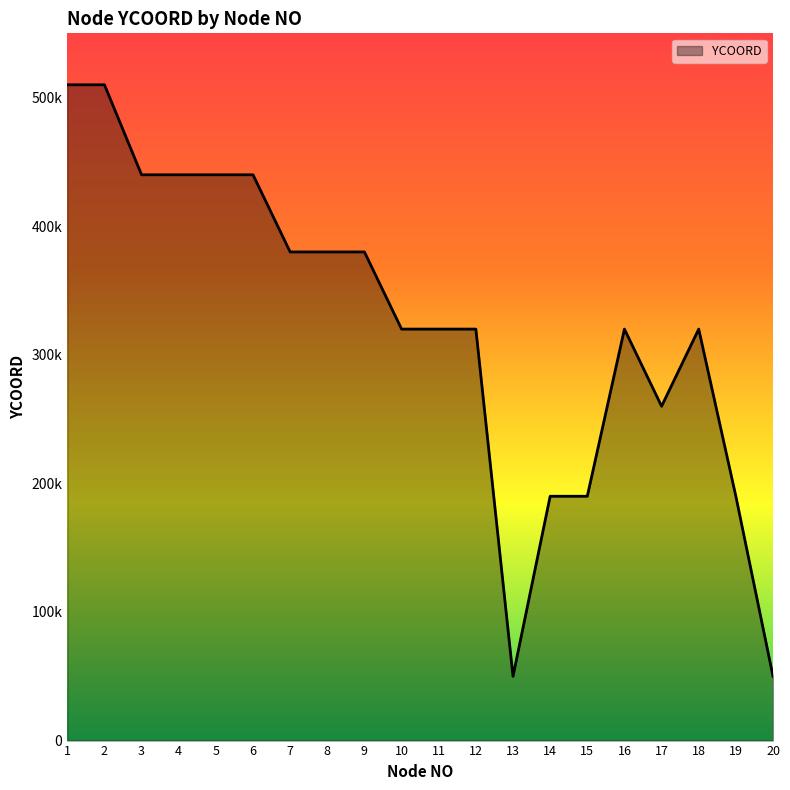

Does the chart have visible grid lines?

No